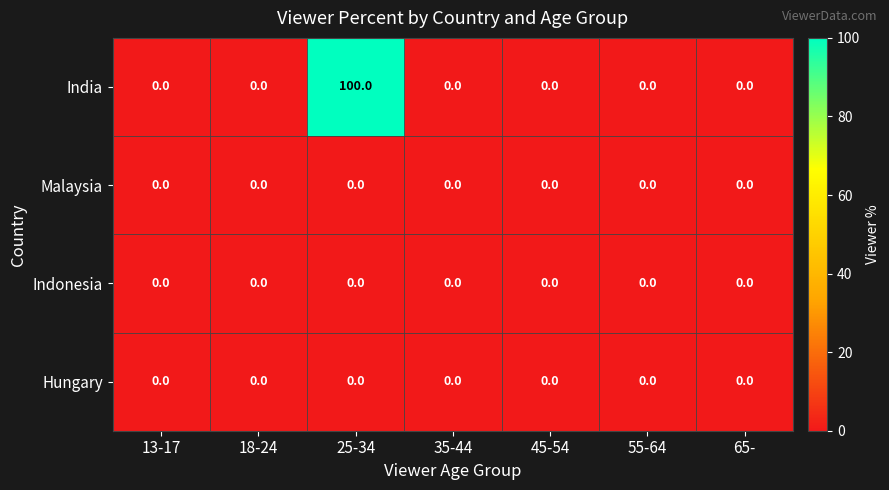

At which category does the chart reach its peak across all series?

25-34